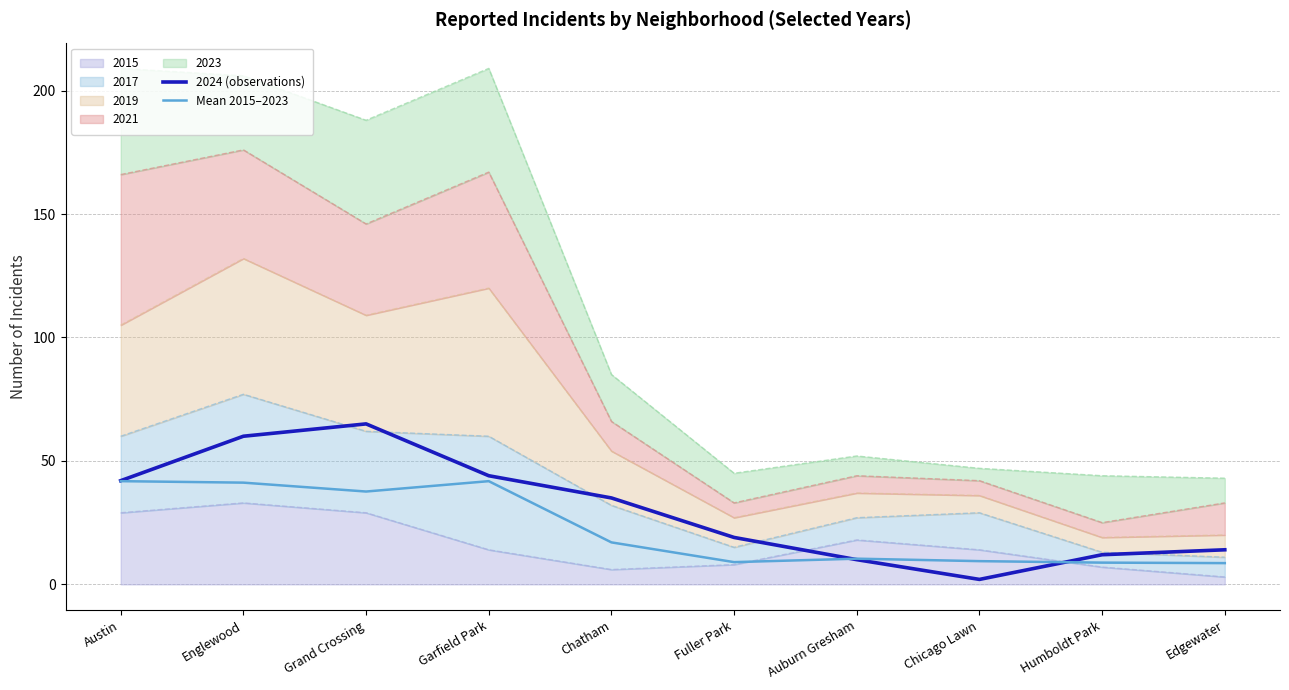

How many interior local valleys does the Mean 2015–2023 series have?

2